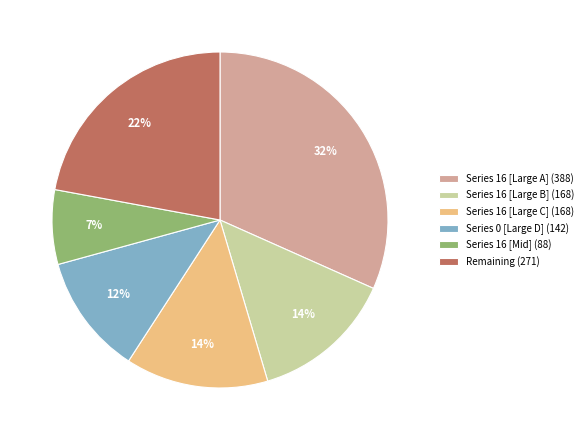

How many segments does this pie chart have?

6